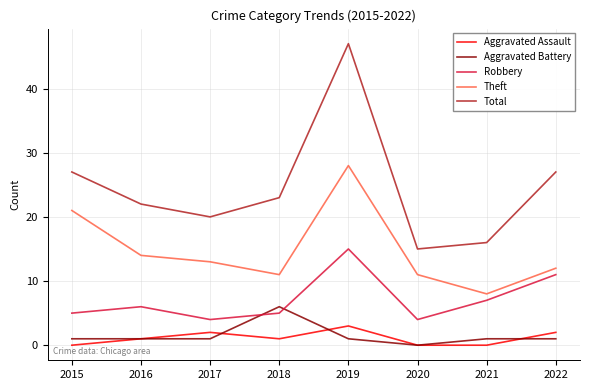

How many lines are shown in the chart?

5